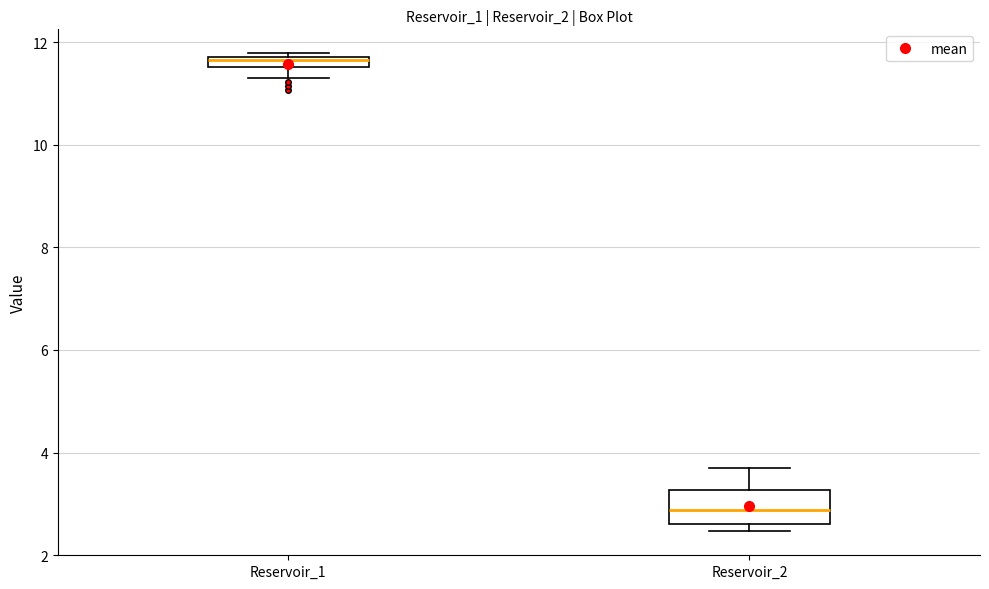

Which box's median line is the lowest?

Reservoir_2